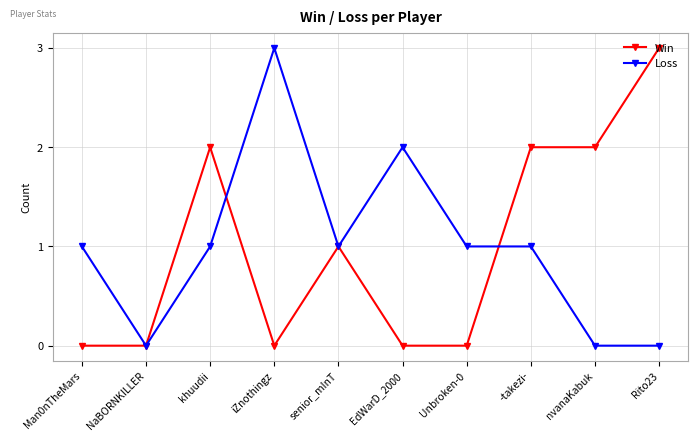

What is the total value across all series at khuudii?

3